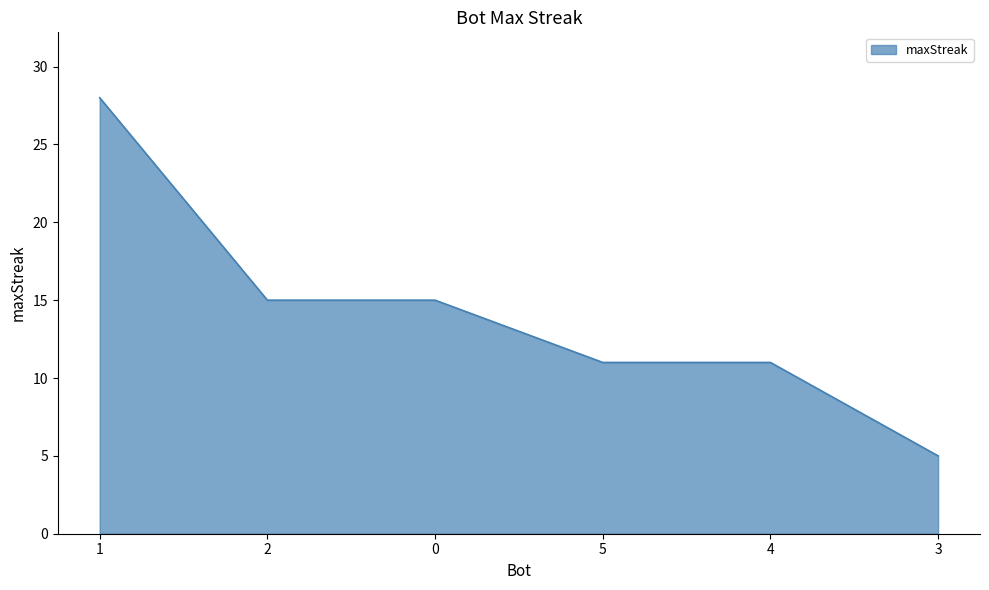

What value does the data have at 4?

11